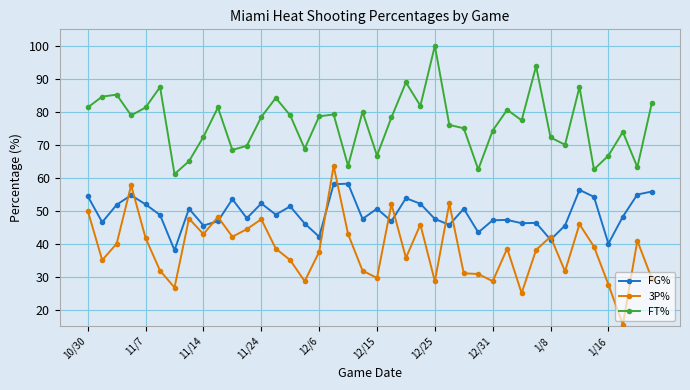

What is the value of the 3P% point at the 5th from the left?

41.7